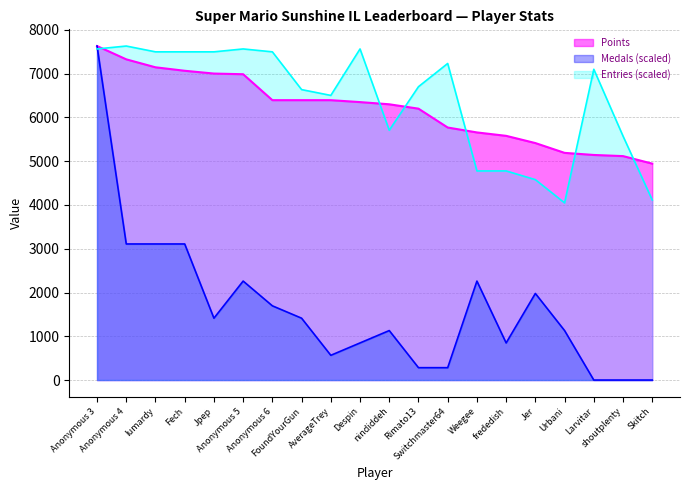

Where do Points and Medals first cross each other?

Anonymous 3 and Anonymous 4